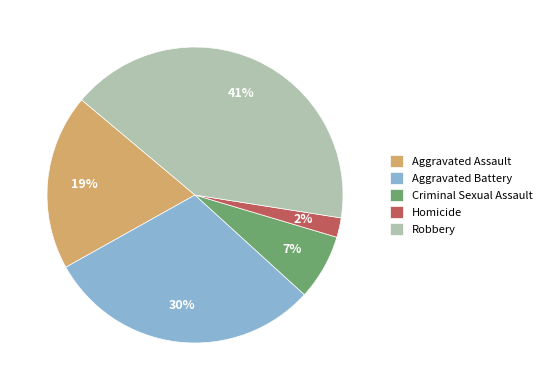

To the nearest percent, what is the difference between the largest and smallest slice percentages?

39%